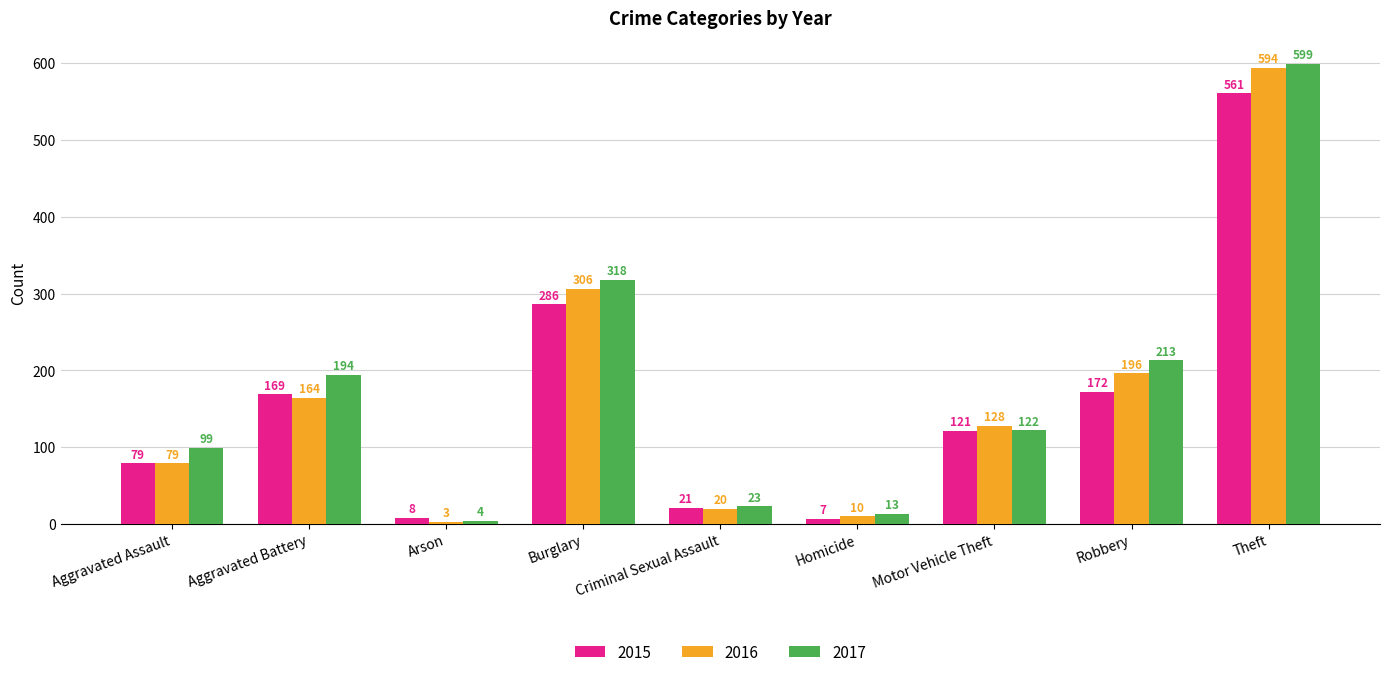

Read the 2017 value at Homicide.

13